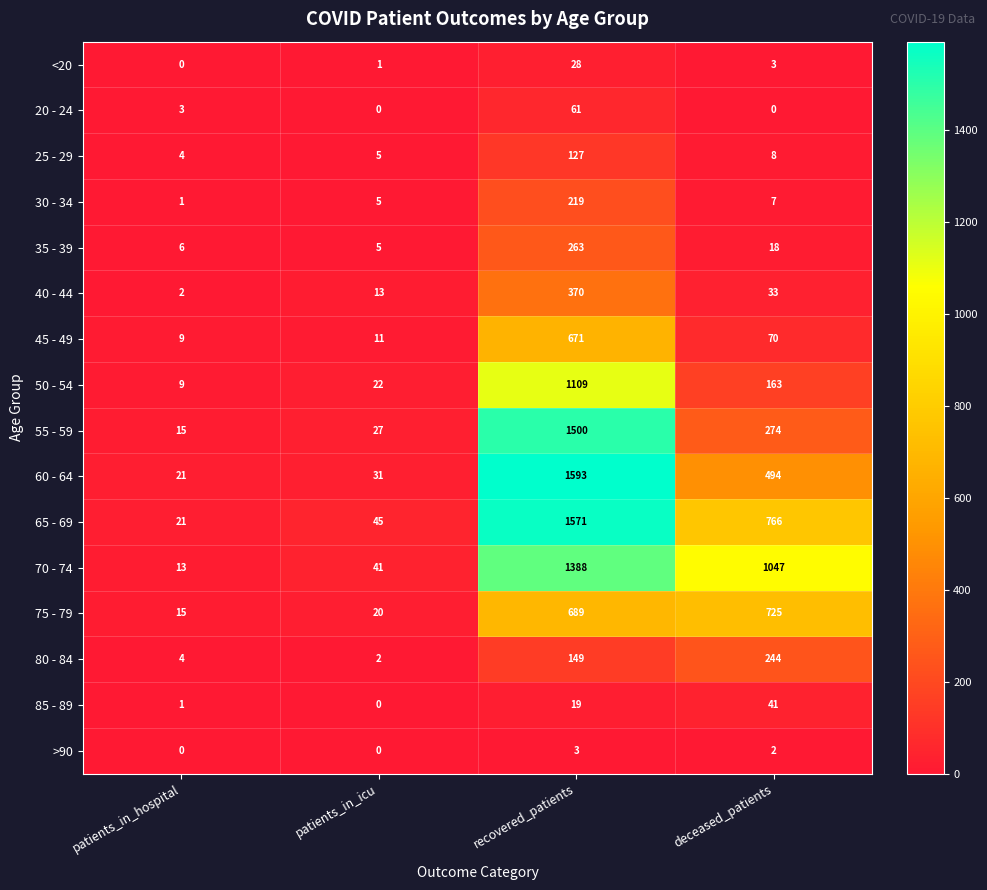

List the series in order of their peak value, lowest first.

>90, <20, 85 - 89, 20 - 24, 25 - 29, 30 - 34, 80 - 84, 35 - 39, 40 - 44, 45 - 49, 75 - 79, 50 - 54, 70 - 74, 55 - 59, 65 - 69, 60 - 64